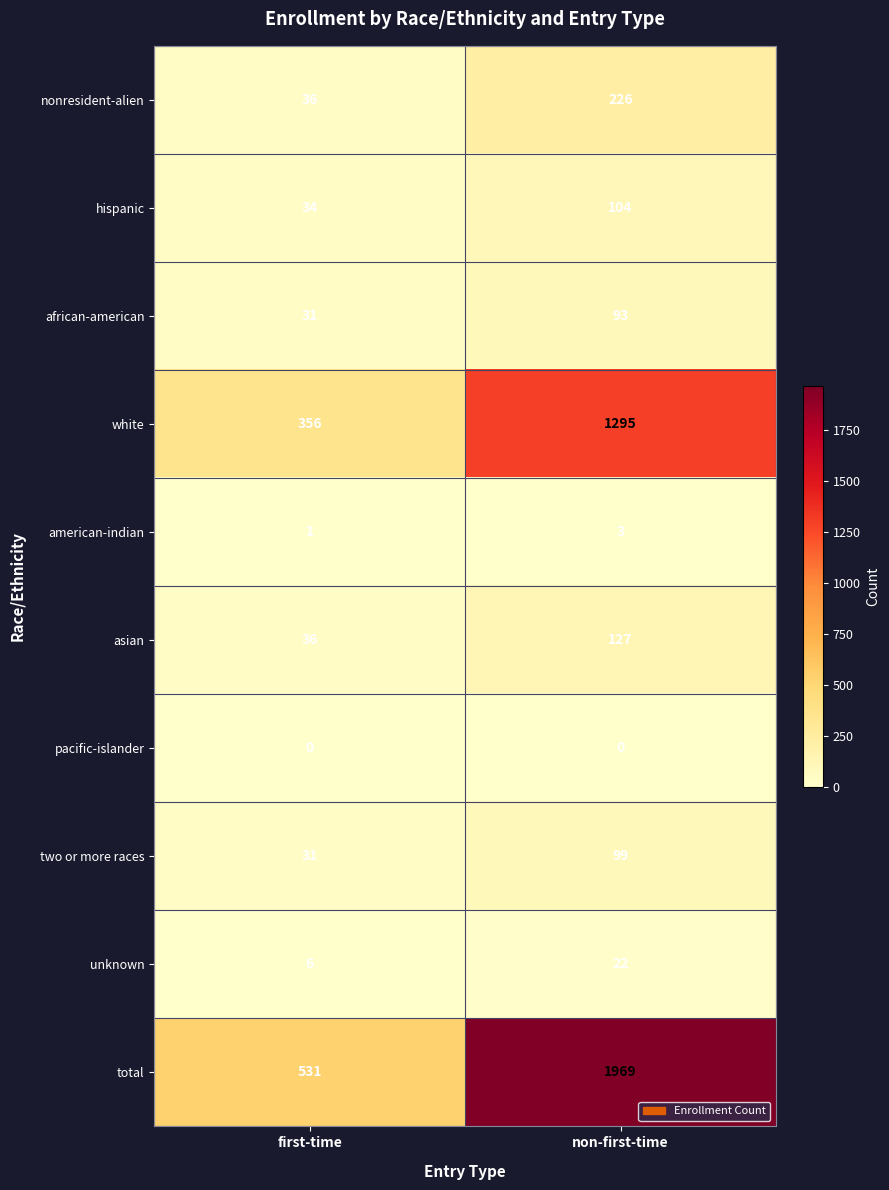

What value does the two or more races series have at first-time, to the nearest 5?

30